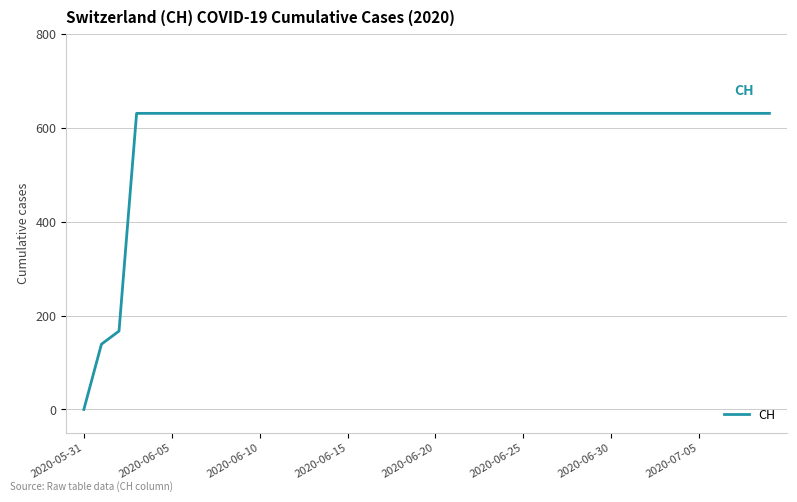

What is the greatest value displayed?

631